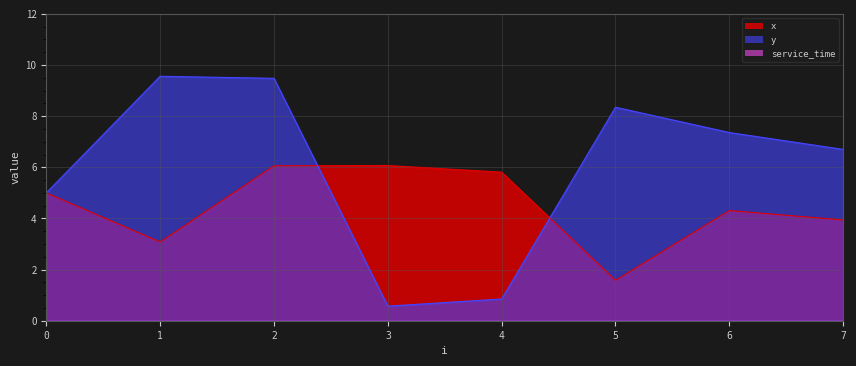

What is the difference between the second highest and minimum values in the y series?

8.9